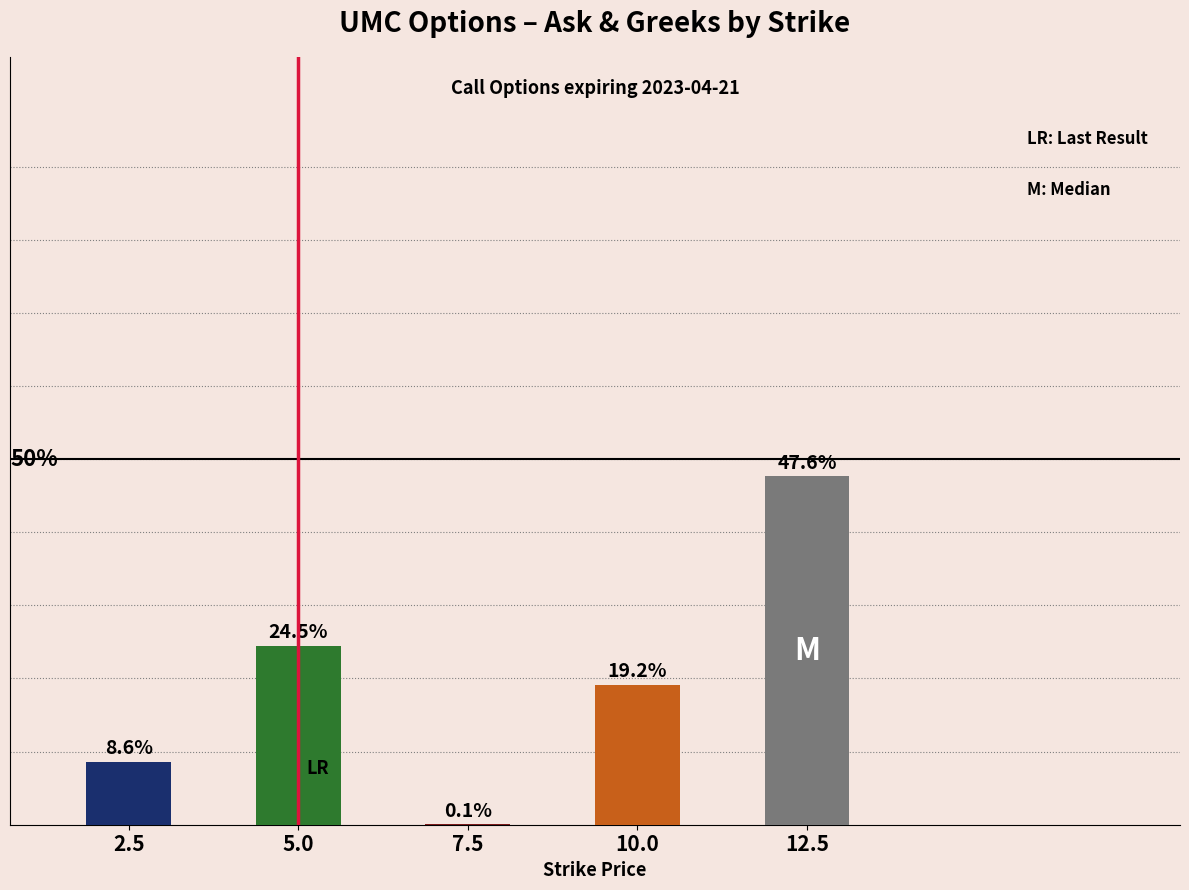

What is the maximum value shown in the chart?

0.5